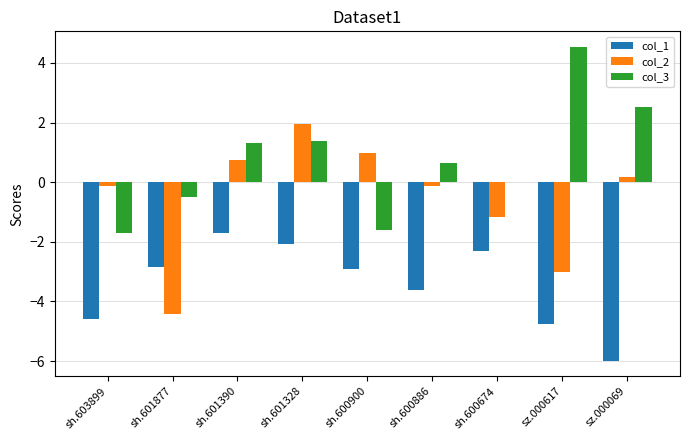

What is the greatest value displayed?

4.5